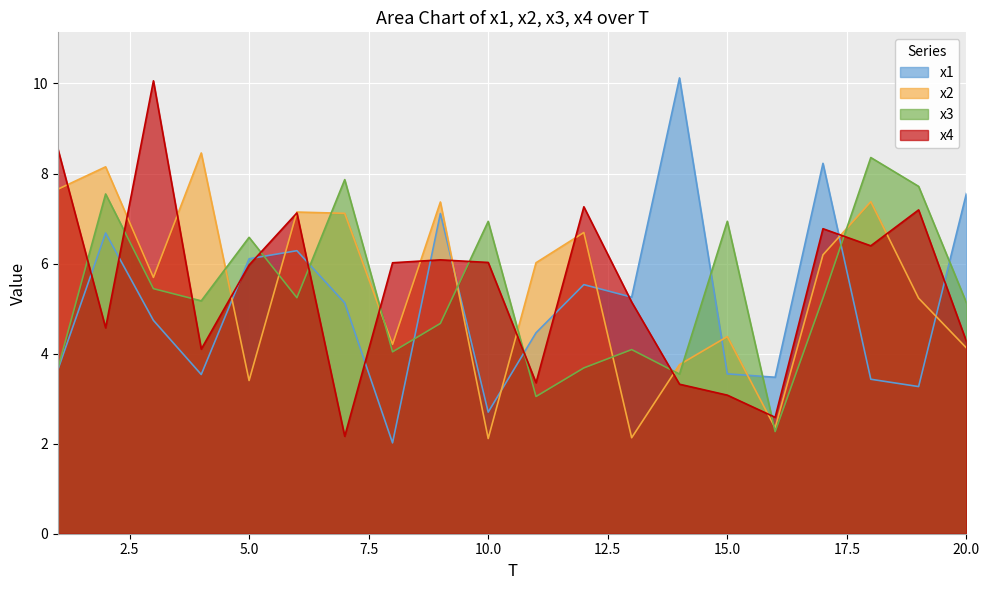

Is it true that x3 equals 5.4 at 3?

True